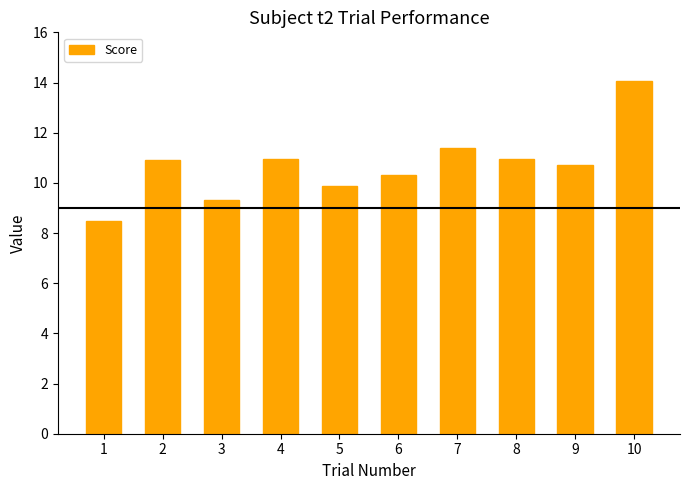

What is the value of the 5th bar from the left?

9.9